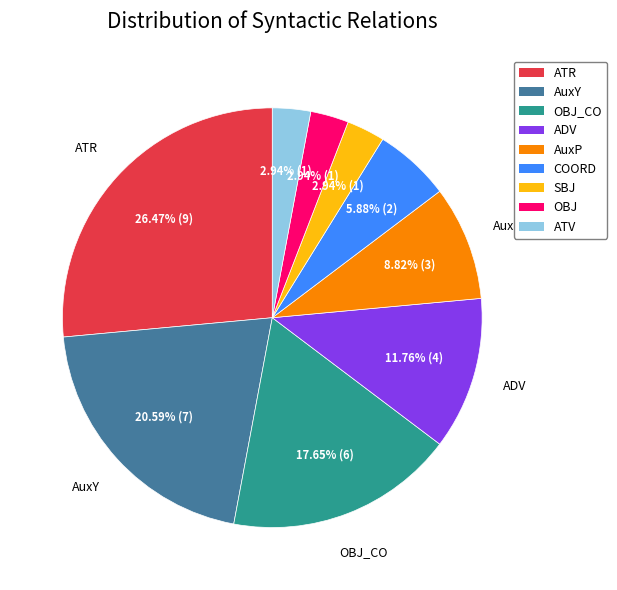

Does any single category account for the majority?

No